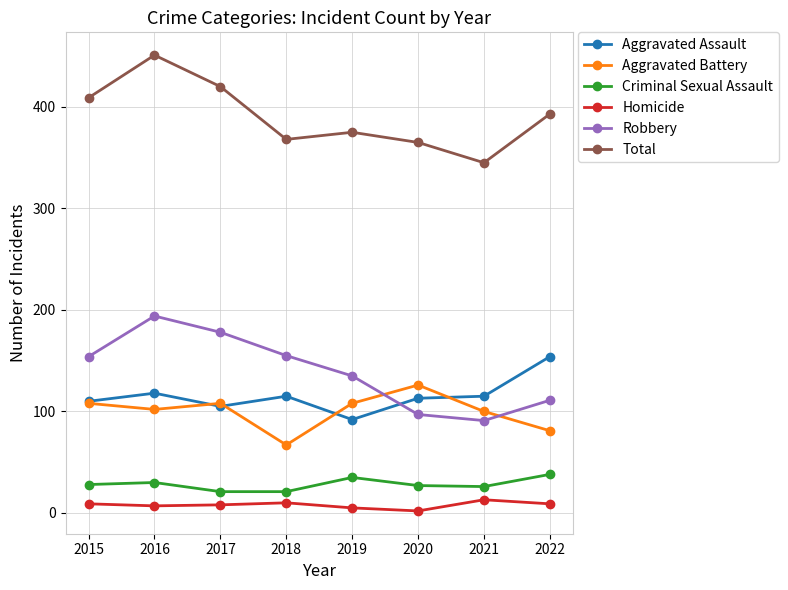

What is the spread (max minus min) of values at 2021?

332